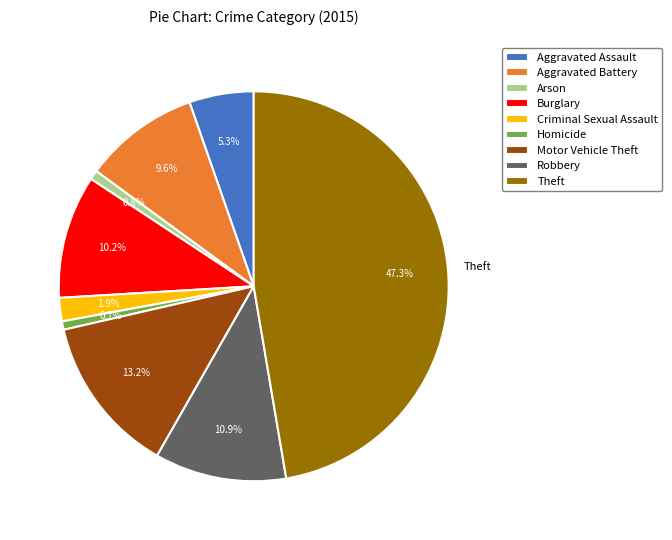

How much of the chart is everything except Criminal Sexual Assault?

98.1%